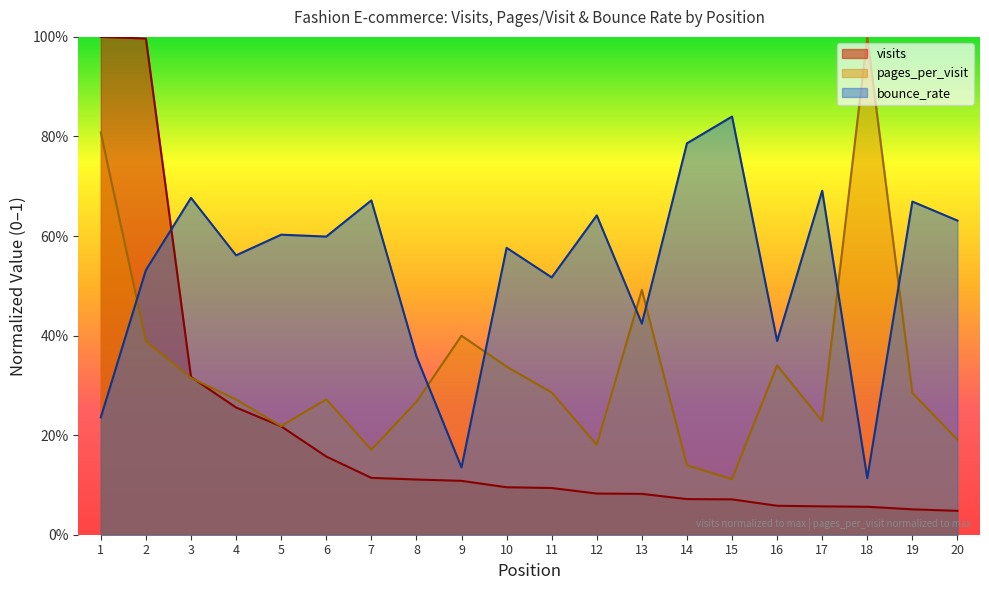

The pages_per_visit series shows 0.4 at 9. True or false?

True